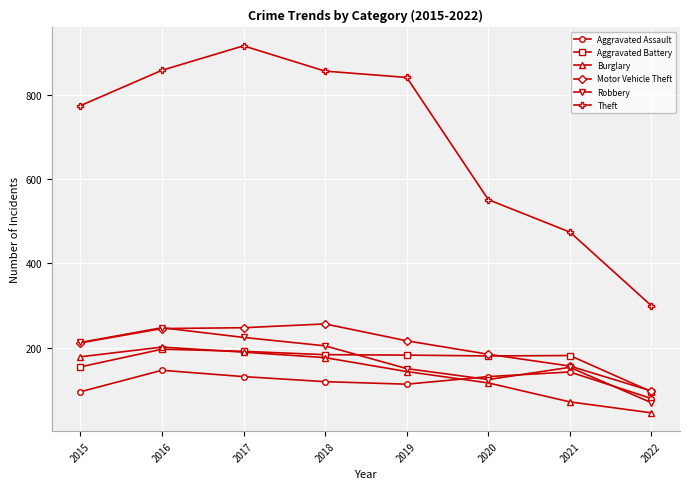

Read the Aggravated Battery value at 2017, to the nearest 5.

190